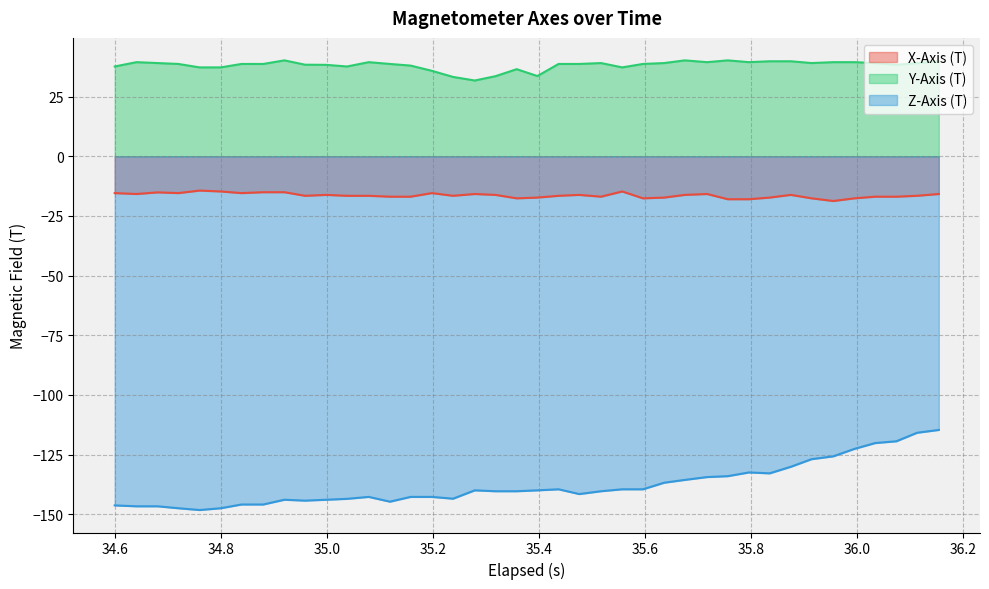

Which series has the widest spread of values?

Z-Axis (T)